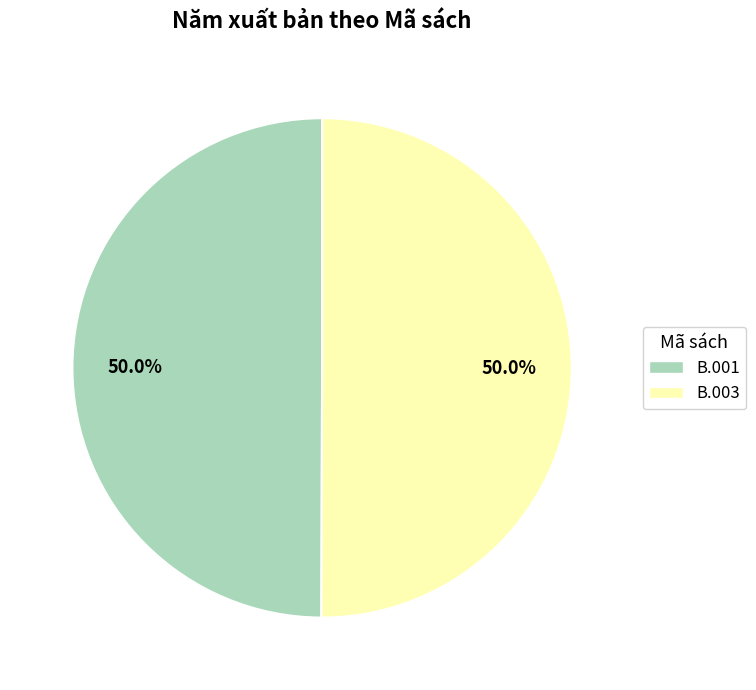

What is the total percentage of B.003 and B.001?

100.0%